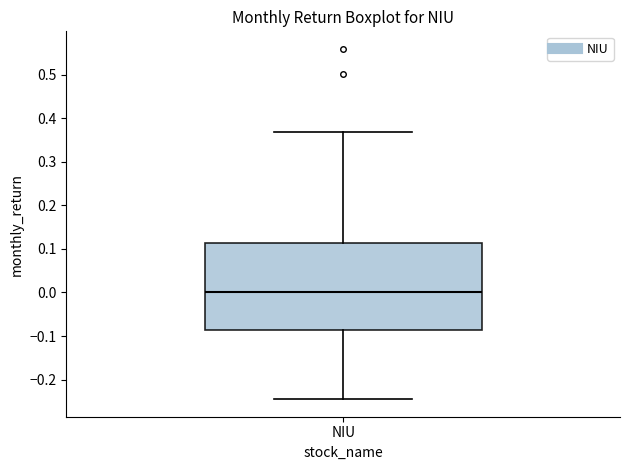

Transcribe this box plot: give where the median line is, the range the box spans, and where the two whiskers end, as read against the y-axis. The values are not printed on the chart, so give them approximately, as read against the axis.

median 0.00, box -0.09 to 0.11, whiskers -0.24 to 0.37